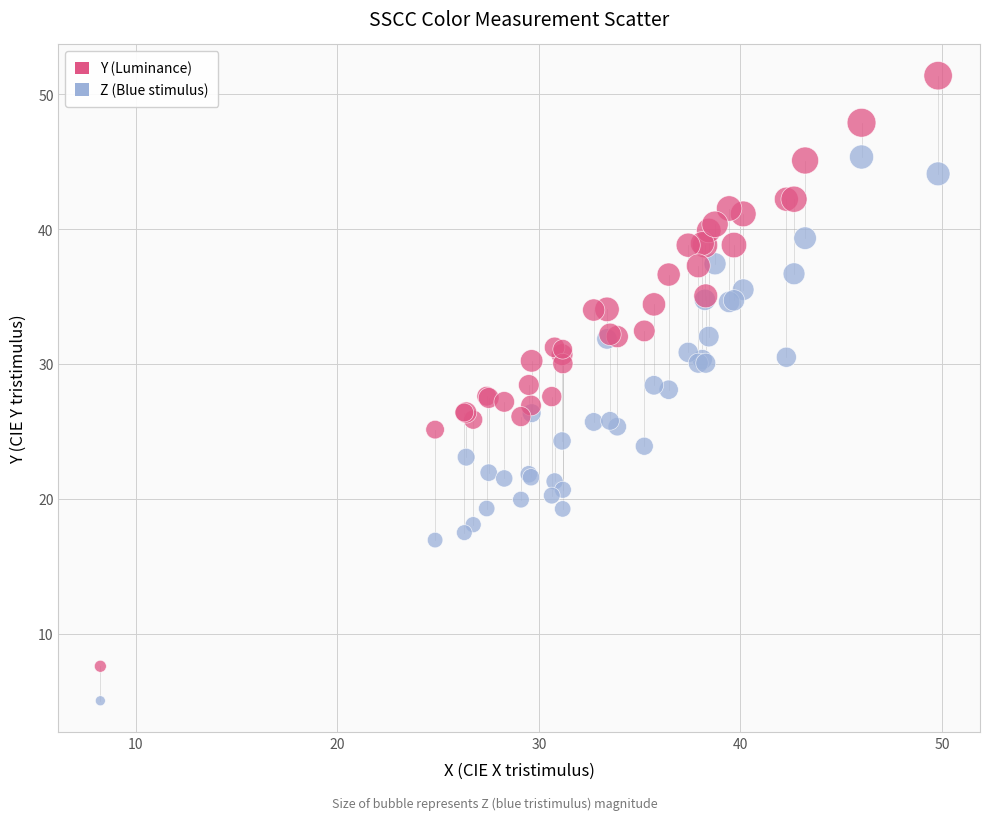

Which series has the largest Y range (max minus min)?

Y (Luminance)